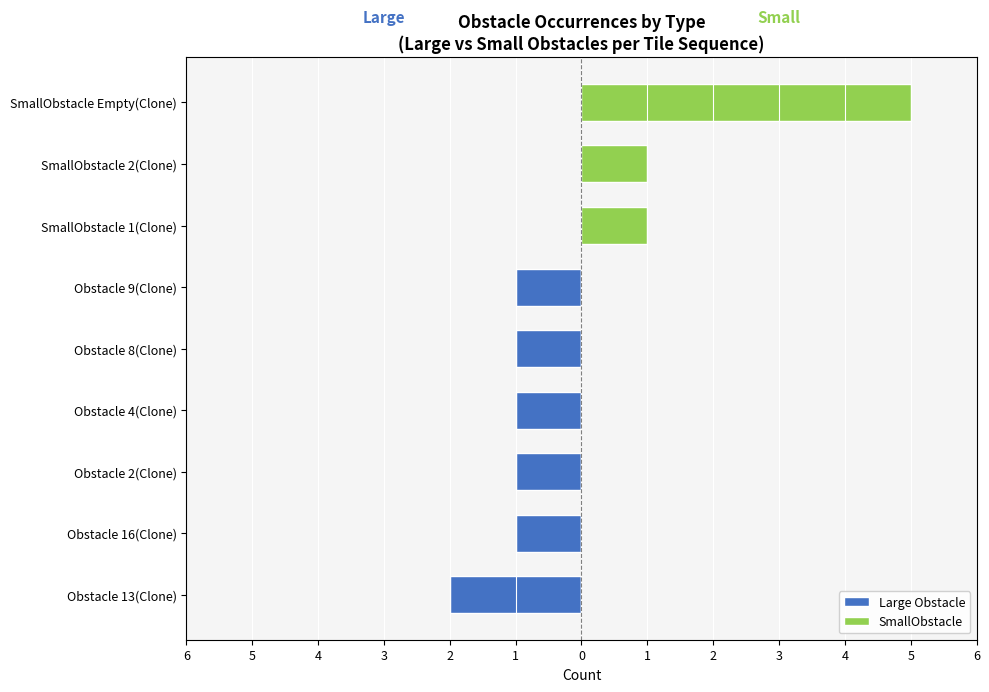

Is the value of SmallObstacle at Obstacle 13(Clone) greater than the value of Large Obstacle at Obstacle 9(Clone)?

Yes